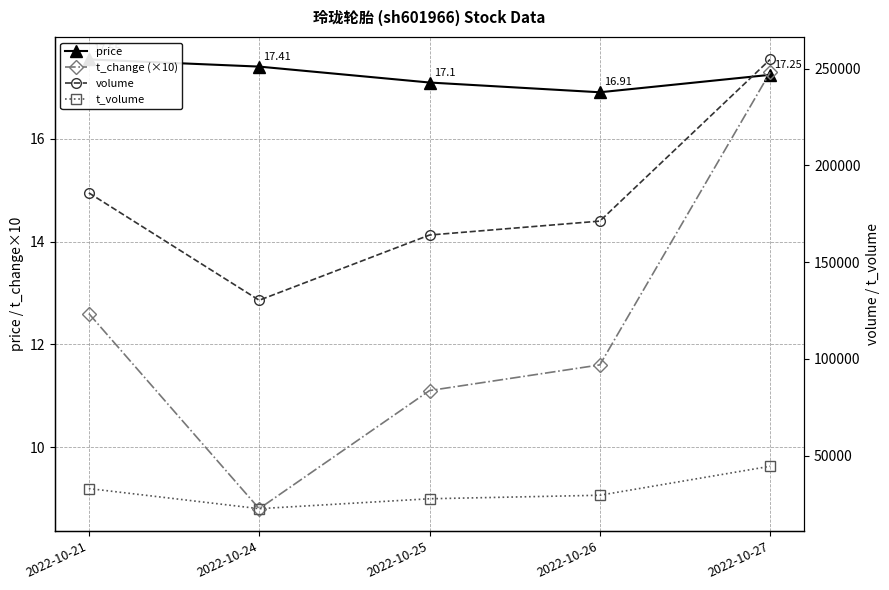

Reading left to right, list all the values displayed in this chart.

price: 17.6	17.4	17.1	16.9	17.2
t_change (×10): 12.6	8.8	11.1	11.6	17.3
volume: 185819.0	130336.0	164031.0	171229.0	254786.0
t_volume: 33022.0	22632.0	27752.0	29568.0	44541.0